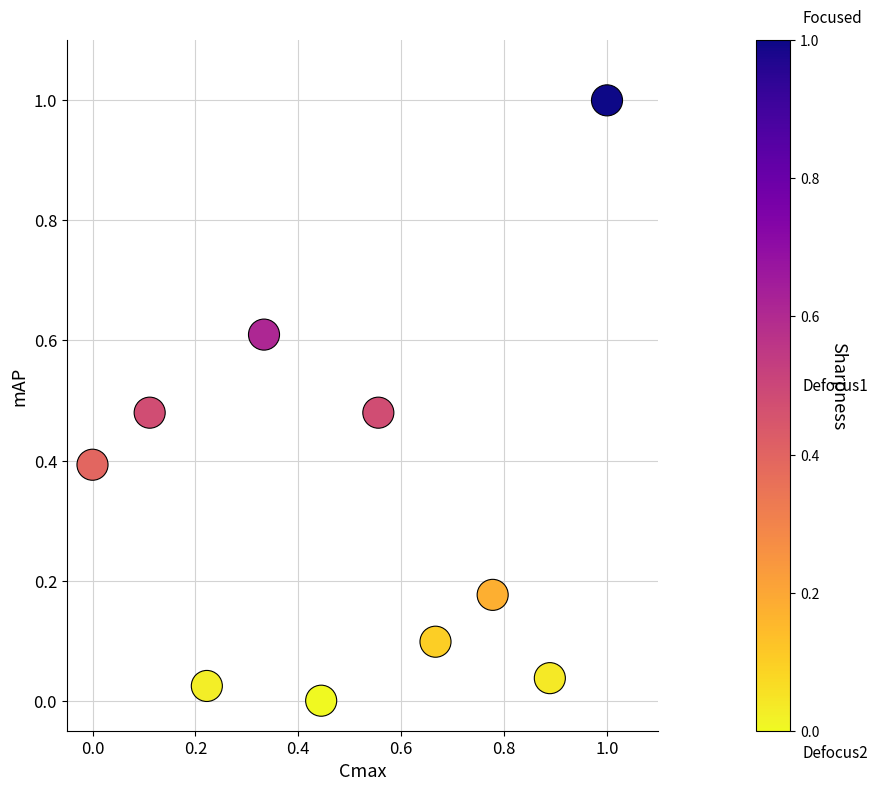

What is the range of Y values (max minus min)?

1.0